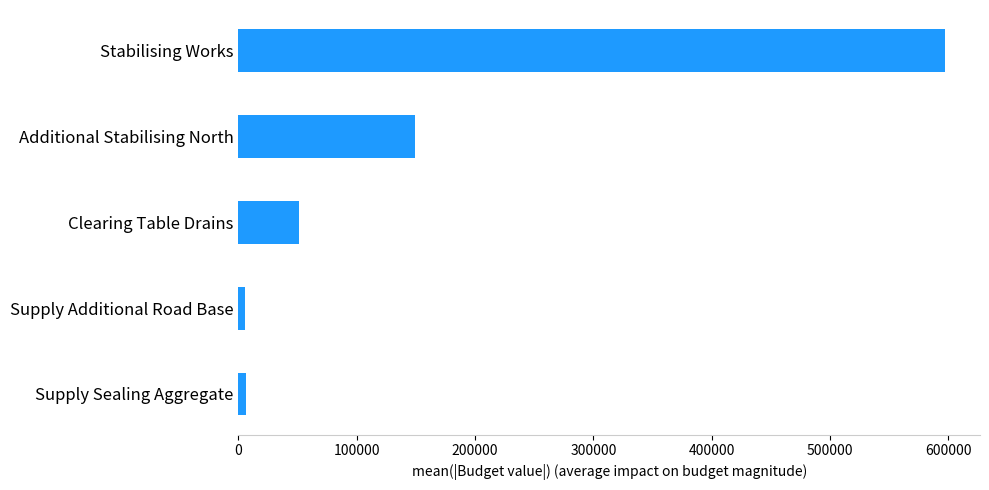

How many categories are shown in the chart?

5